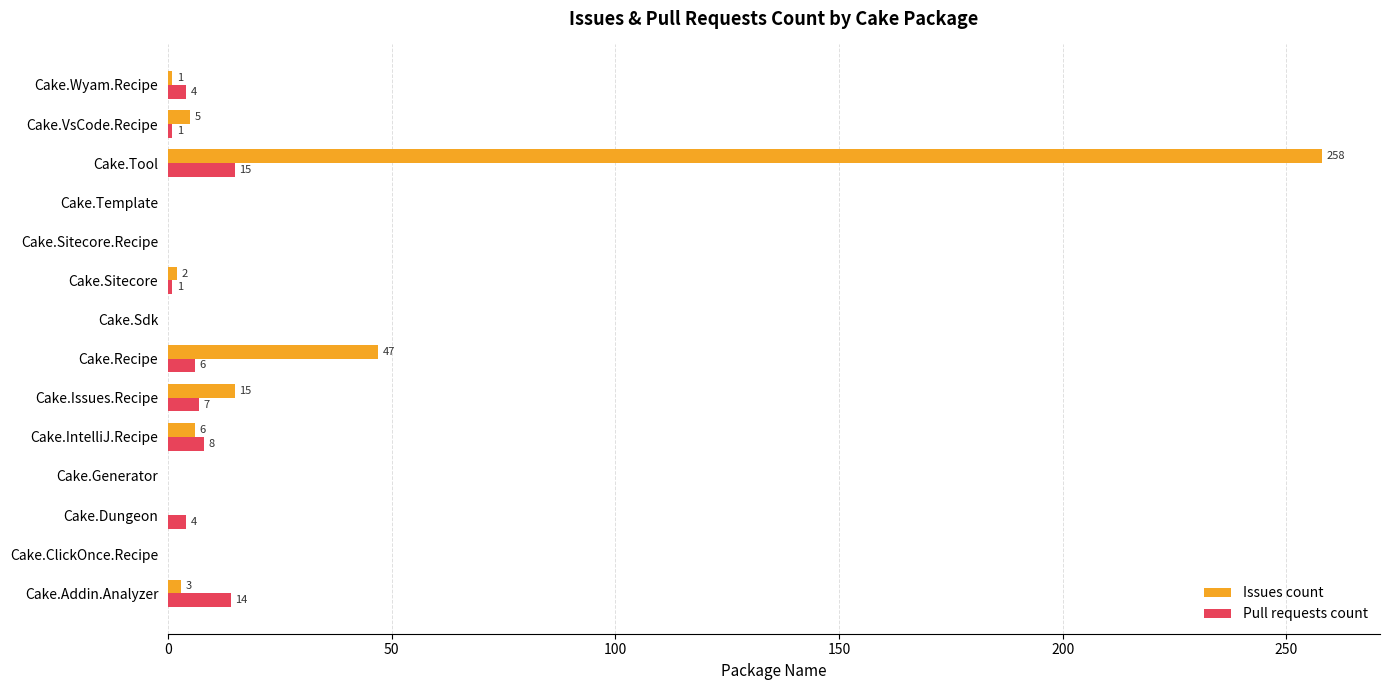

Between Cake.Addin.Analyzer and Cake.Wyam.Recipe, which series saw the biggest shift?

Pull requests count